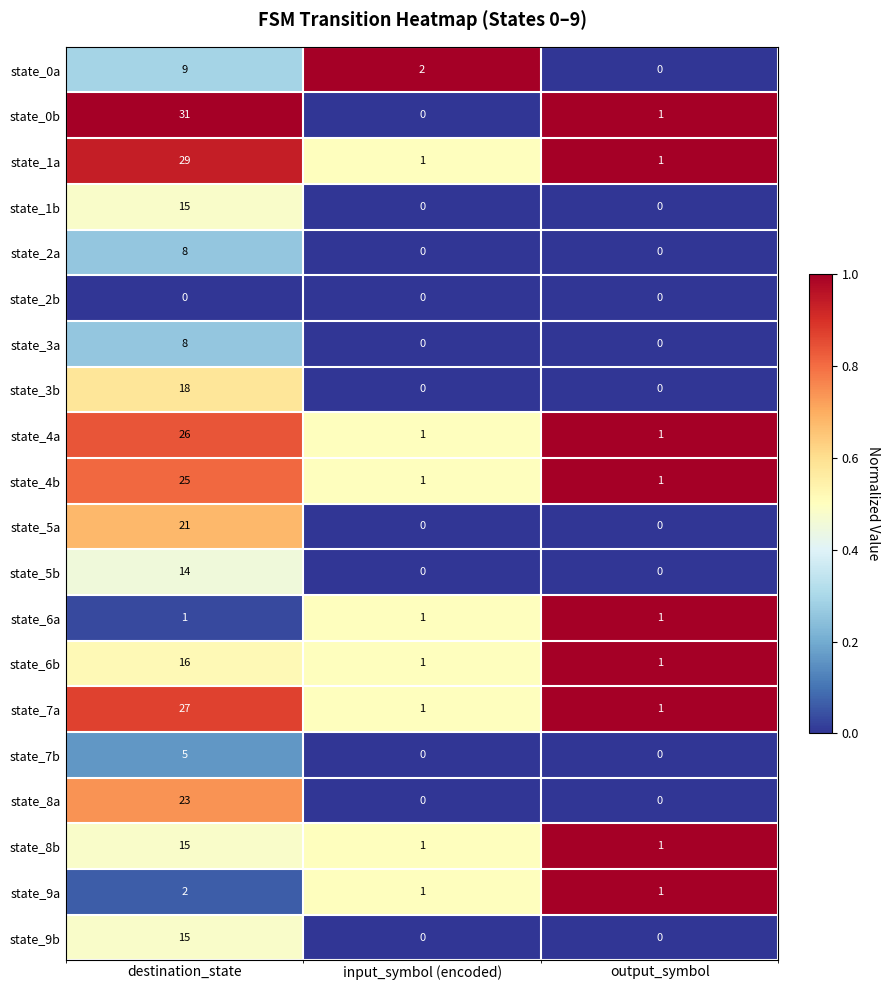

What is the maximum value for state_4a?

26